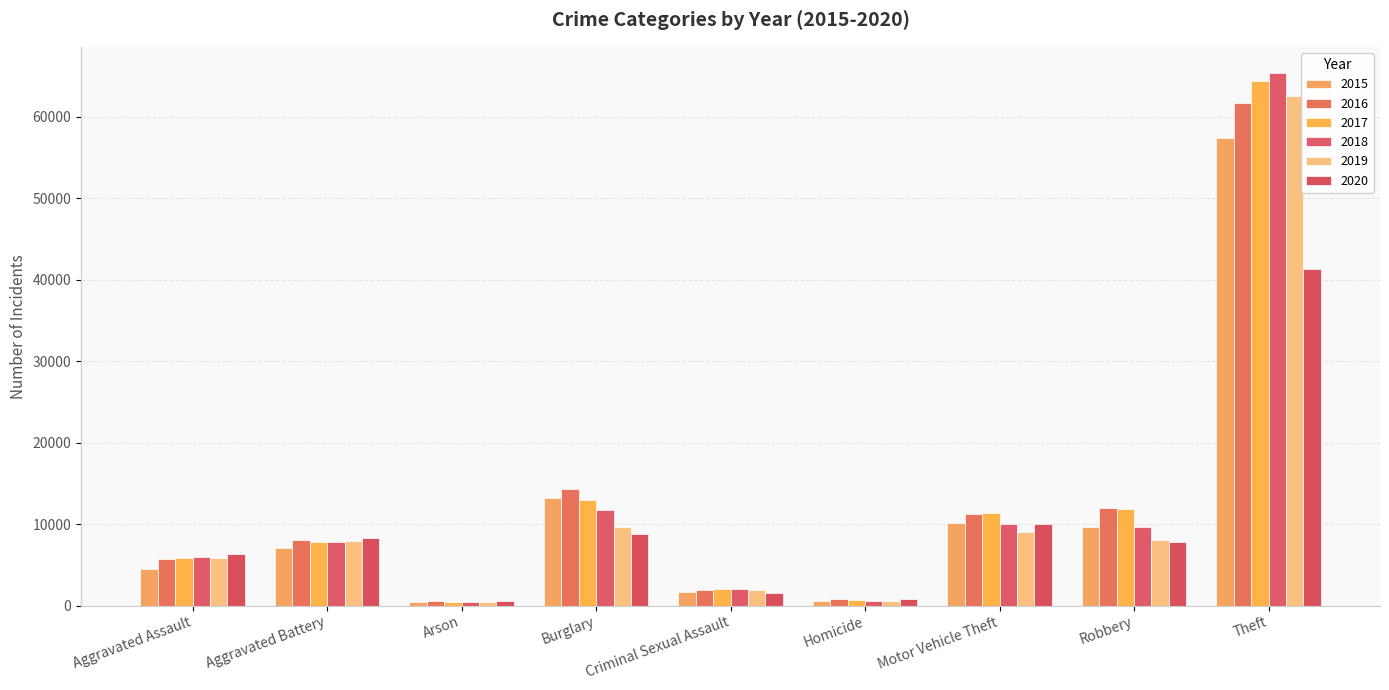

What is the label of the 9th bar from the left?

Theft